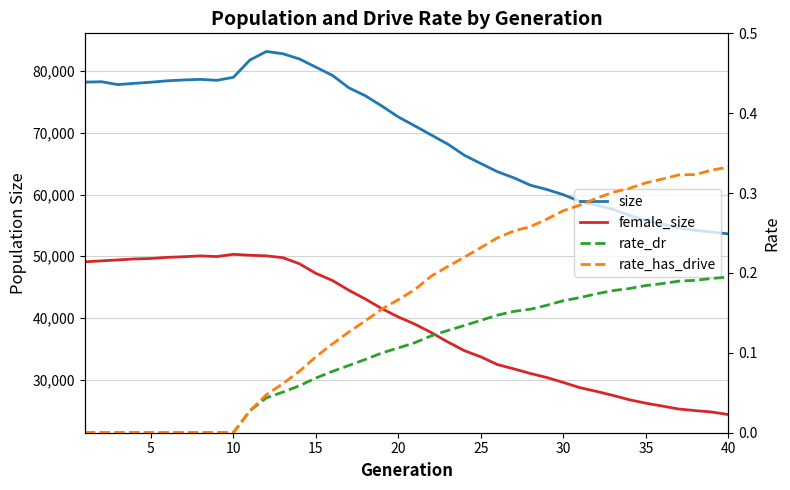

Reading left to right, extract all data points from this chart.

size: 78192.0	78253.0	77789.0	77993.0	78177.0	78405.0	78540.0	78637.0	78484.0	78968.0	81766.0	83150.0	82780.0	81947.0	80611.0	79288.0	77269.0	75979.0	74317.0	72550.0	71105.0	69622.0	68148.0	66346.0	65013.0	63691.0	62701.0	61506.0	60807.0	59974.0	58871.0	58281.0	57613.0	56632.0	55803.0	55213.0	54616.0	54180.0	53918.0	53630.0
female_size: 49103.0	49256.0	49408.0	49572.0	49641.0	49828.0	49930.0	50062.0	49954.0	50316.0	50169.0	50067.0	49773.0	48793.0	47231.0	46086.0	44500.0	43078.0	41516.0	40172.0	39017.0	37650.0	36120.0	34724.0	33718.0	32475.0	31776.0	31029.0	30375.0	29576.0	28734.0	28137.0	27482.0	26776.0	26221.0	25749.0	25274.0	25018.0	24790.0	24377.0
rate_dr: 0.0	0.0	0.0	0.0	0.0	0.0	0.0	0.0	0.0	0.0	0.0	0.0	0.1	0.1	0.1	0.1	0.1	0.1	0.1	0.1	0.1	0.1	0.1	0.1	0.1	0.1	0.2	0.2	0.2	0.2	0.2	0.2	0.2	0.2	0.2	0.2	0.2	0.2	0.2	0.2
rate_has_drive: 0.0	0.0	0.0	0.0	0.0	0.0	0.0	0.0	0.0	0.0	0.0	0.0	0.1	0.1	0.1	0.1	0.1	0.1	0.2	0.2	0.2	0.2	0.2	0.2	0.2	0.2	0.3	0.3	0.3	0.3	0.3	0.3	0.3	0.3	0.3	0.3	0.3	0.3	0.3	0.3